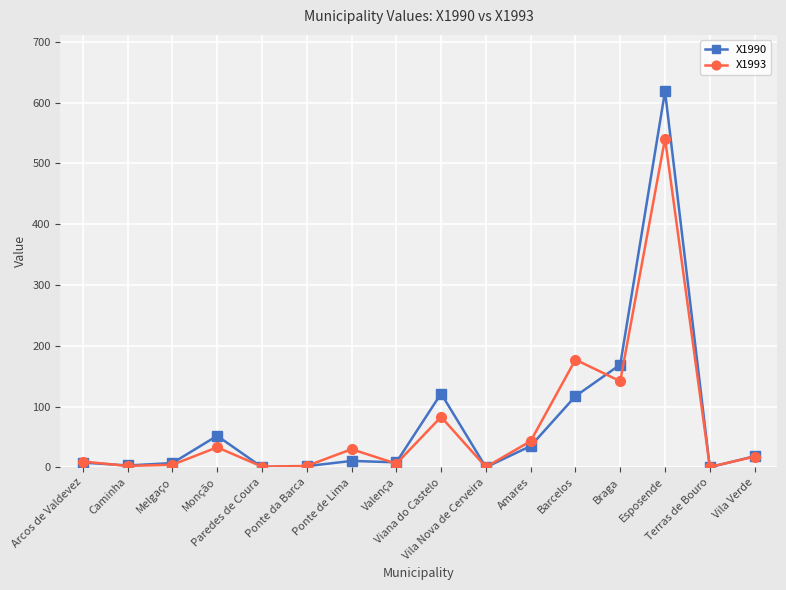

What is the value of the X1993 point at the 11th from the left?

43.1